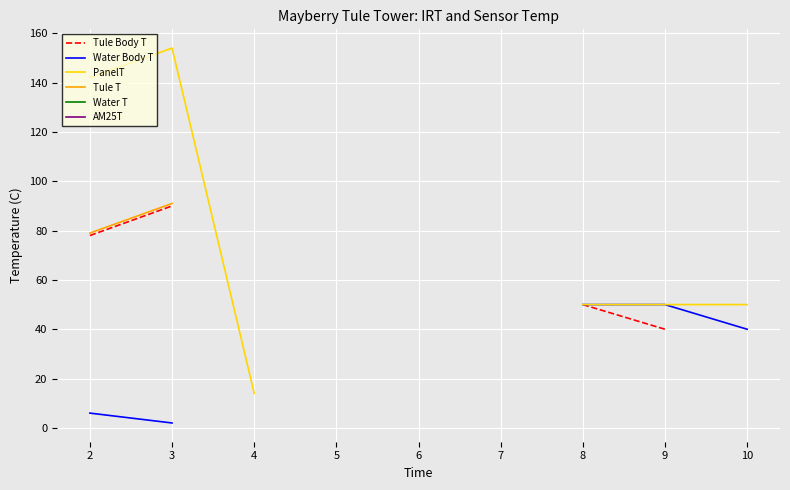

How many lines are shown in the chart?

6